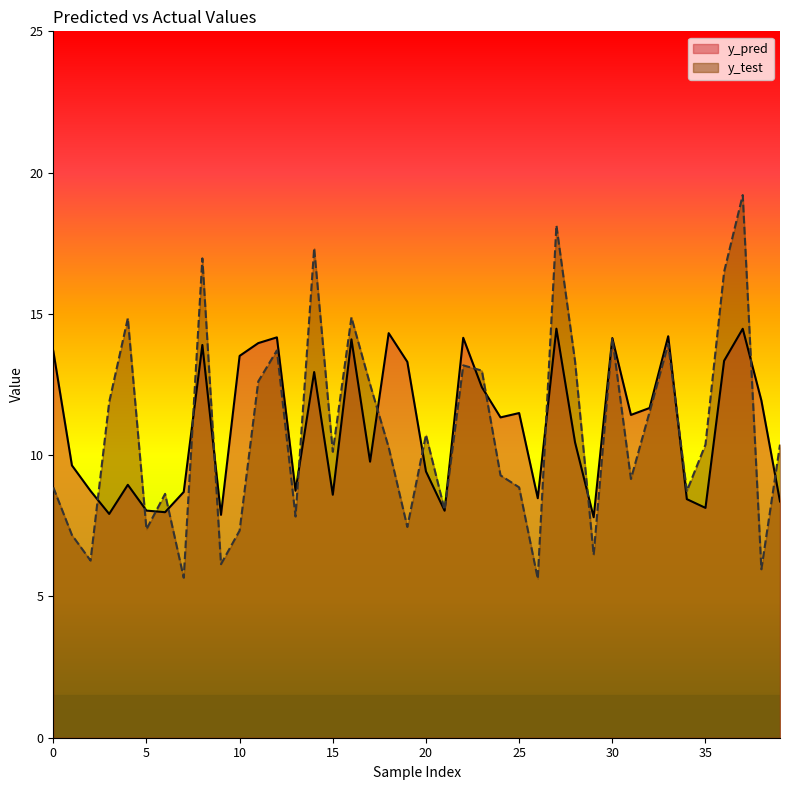

Where is the first local minimum for y_test?

2